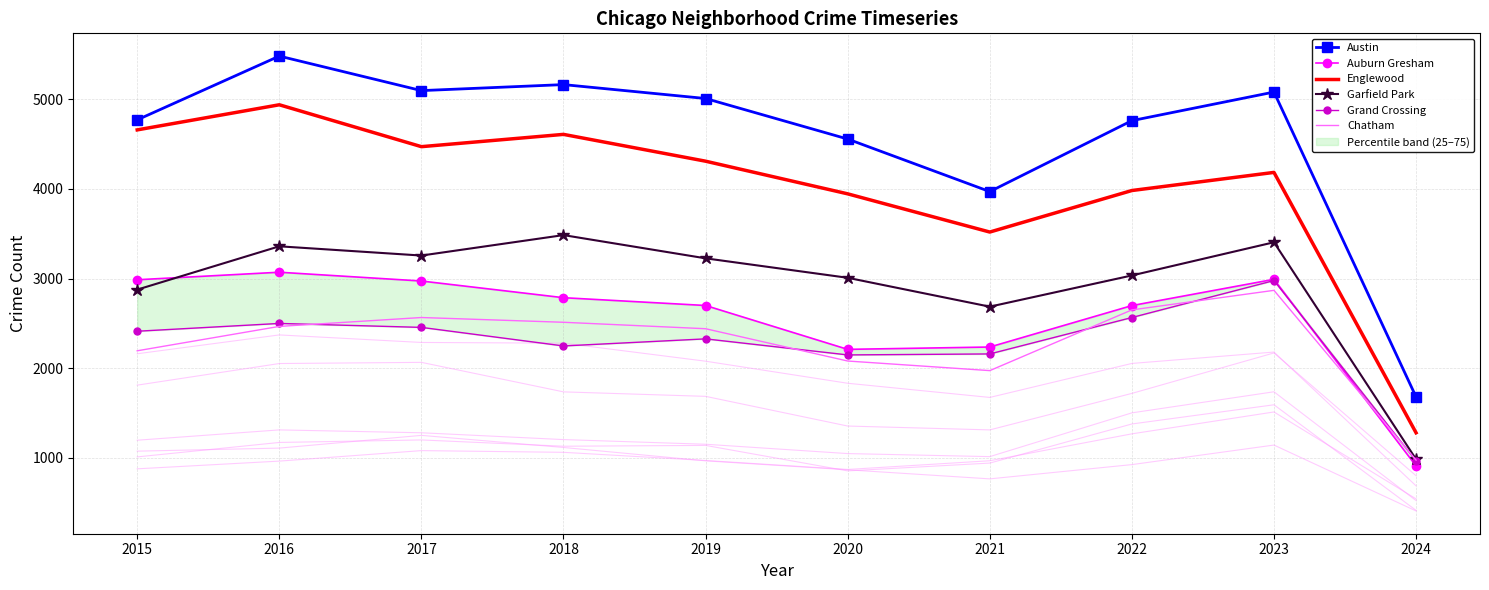

What is the greatest value displayed?

5481